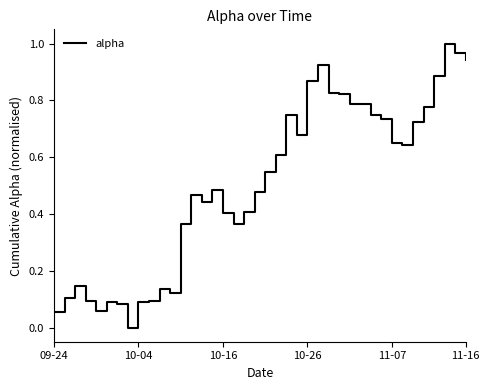

Is it true that the value at 09-24 is 0.0?

False